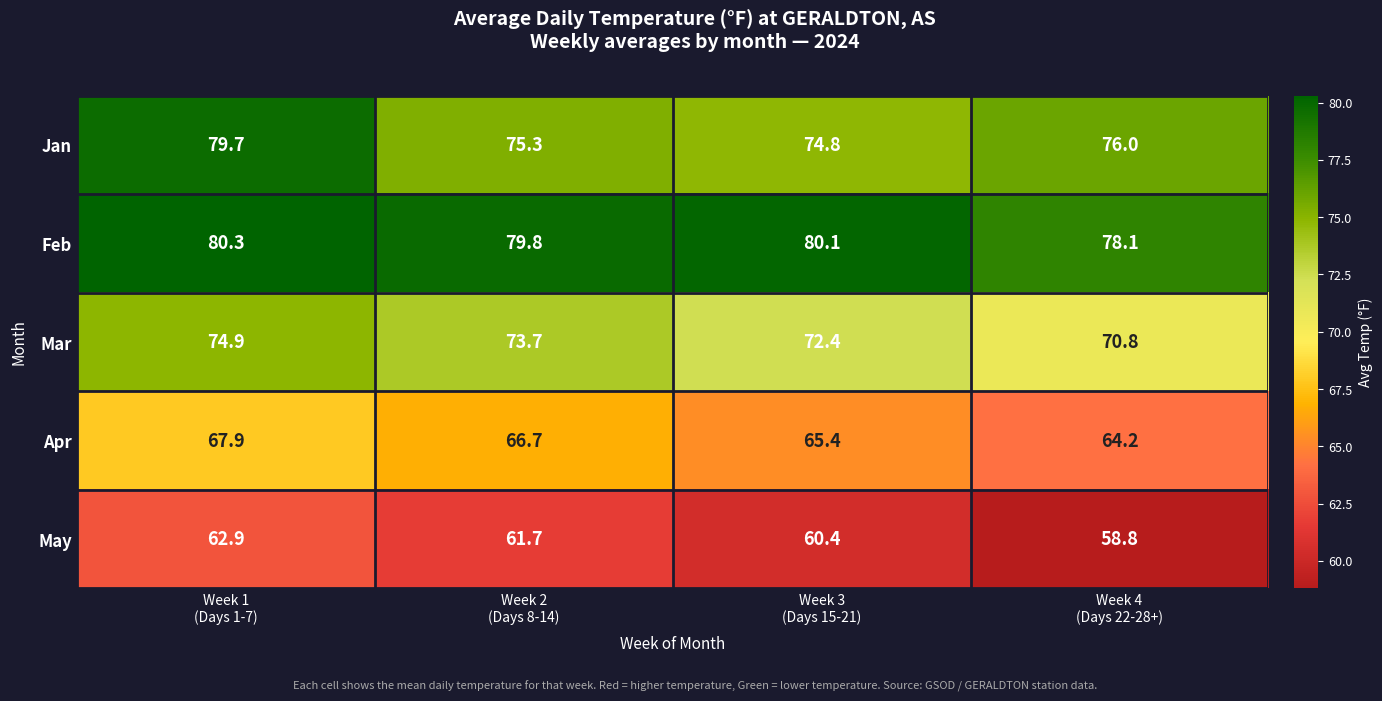

What is the maximum value shown in the chart?

80.3